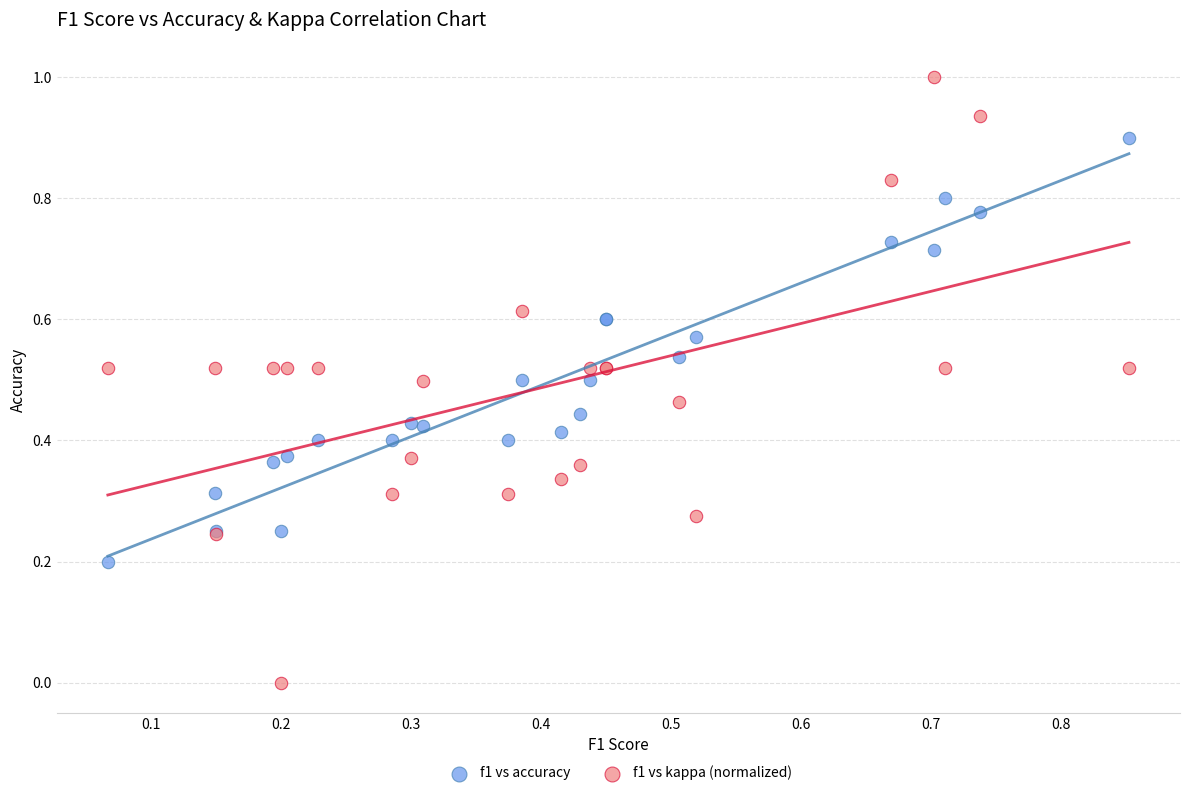

Which series has the widest spread of Y values?

f1 vs kappa (normalized)